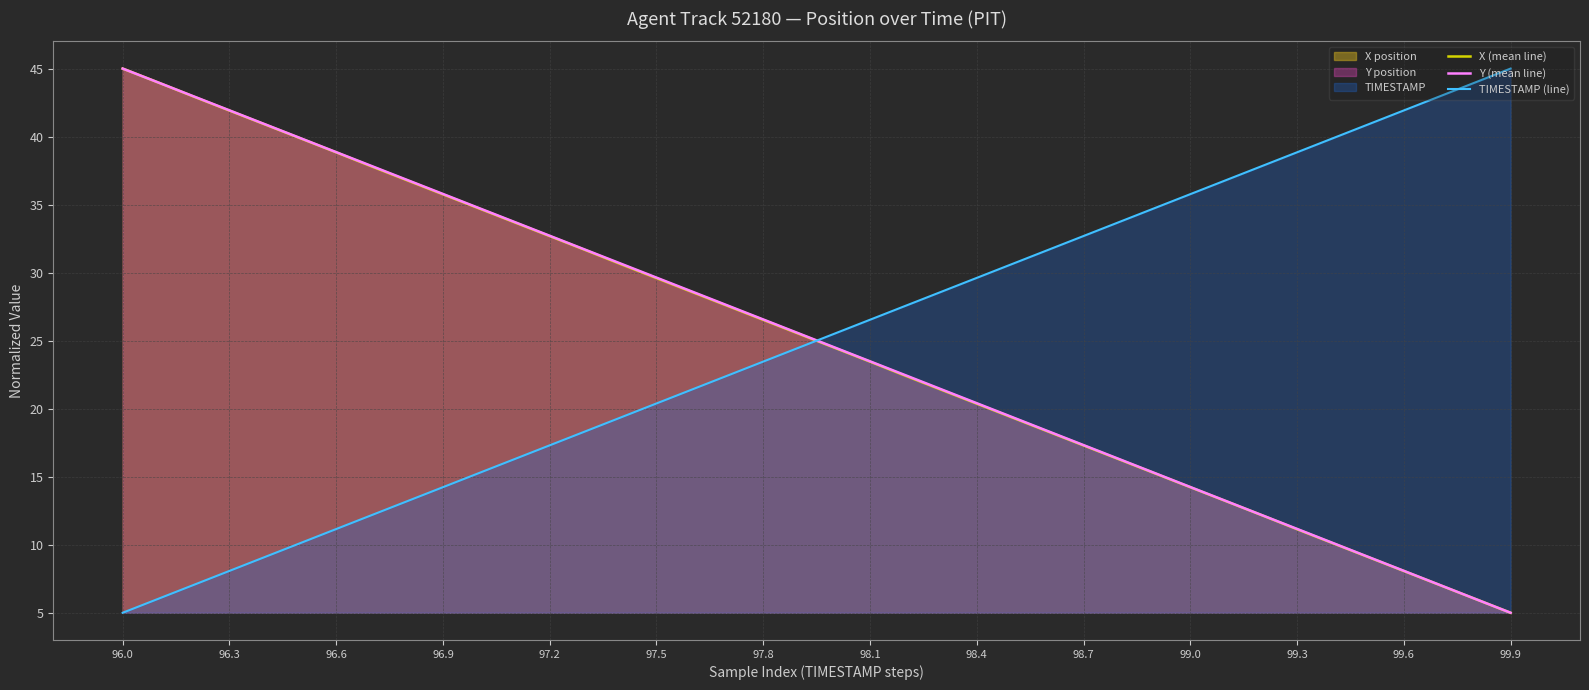

Reading left to right, list all the values displayed in this chart.

X (mean line): 45.0	44.0	42.9	41.9	40.9	39.9	38.8	37.8	36.8	35.8	34.7	33.7	32.7	31.7	30.6	29.6	28.6	27.5	26.5	25.5	24.5	23.5	22.4	21.4	20.4	19.3	18.3	17.3	16.3	15.3	14.2	13.2	12.2	11.1	10.1	9.1	8.1	7.0	6.0	5.0
Y (mean line): 45.0	44.0	43.0	41.9	40.9	39.9	38.9	37.8	36.8	35.8	34.8	33.7	32.7	31.7	30.7	29.6	28.6	27.6	26.6	25.5	24.5	23.5	22.5	21.4	20.4	19.4	18.3	17.3	16.3	15.3	14.2	13.2	12.2	11.2	10.1	9.1	8.1	7.1	6.0	5.0
TIMESTAMP (line): 5.0	6.0	7.1	8.1	9.1	10.1	11.2	12.2	13.2	14.2	15.3	16.3	17.3	18.3	19.4	20.4	21.4	22.4	23.5	24.5	25.5	26.5	27.6	28.6	29.6	30.6	31.7	32.7	33.7	34.7	35.8	36.8	37.8	38.8	39.9	40.9	41.9	42.9	44.0	45.0